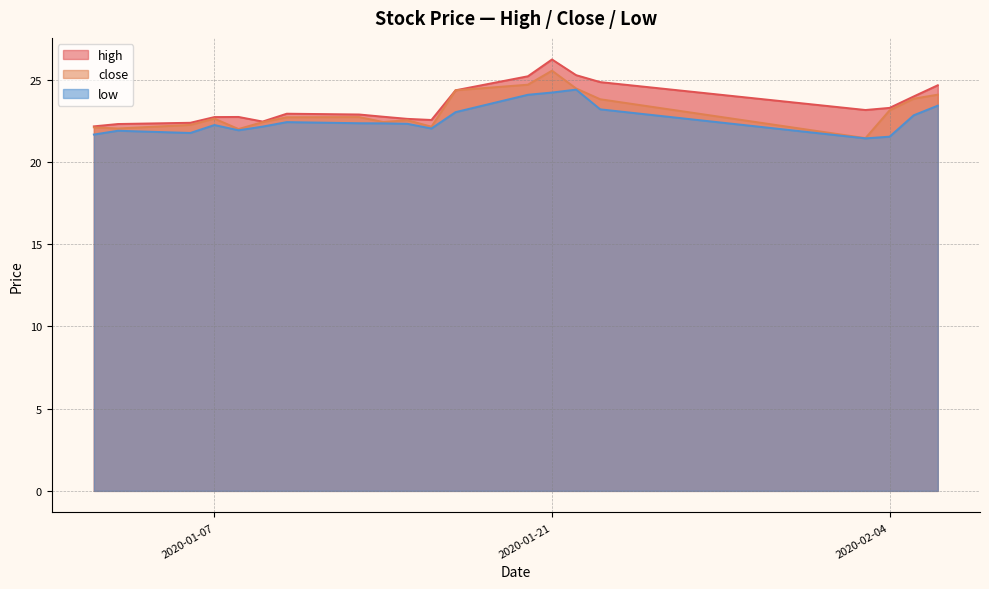

Which series has the largest total across all categories?

high